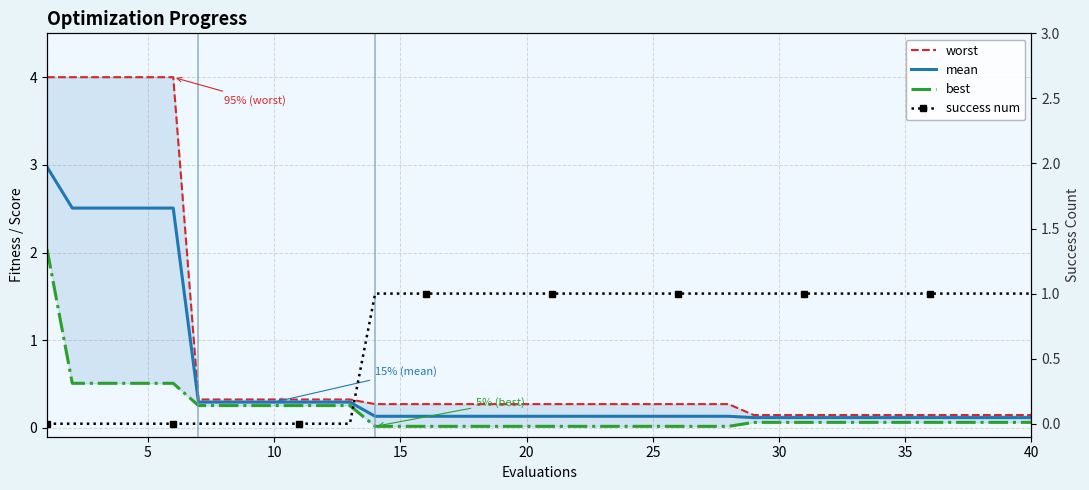

What are all the series names shown in the legend?

worst, mean, best, success num